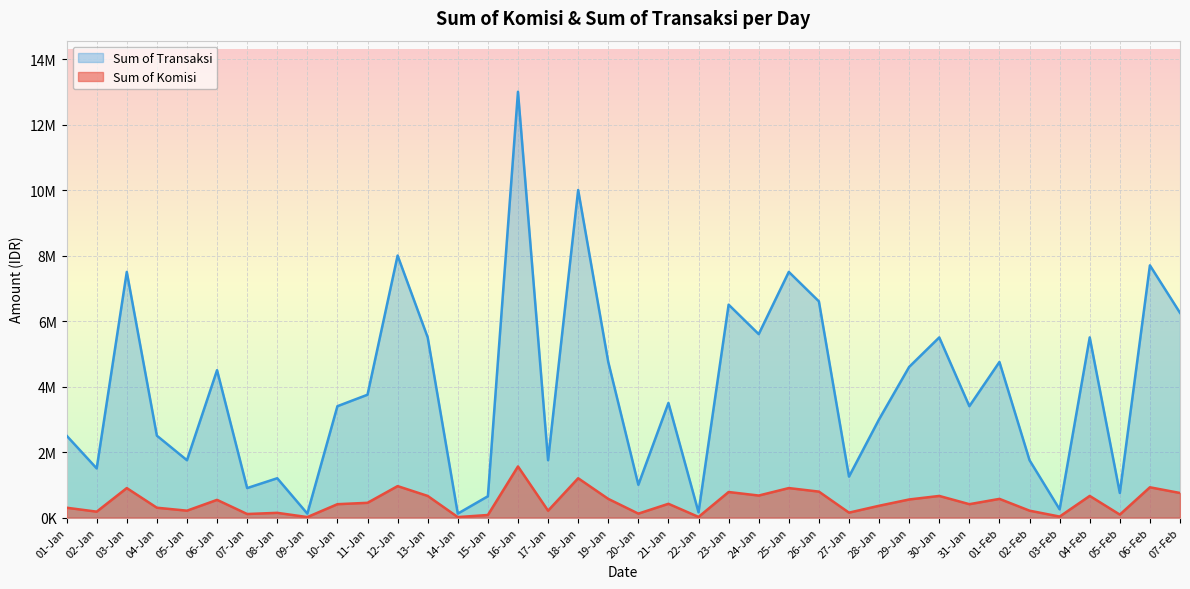

How many lines are shown in the chart?

2